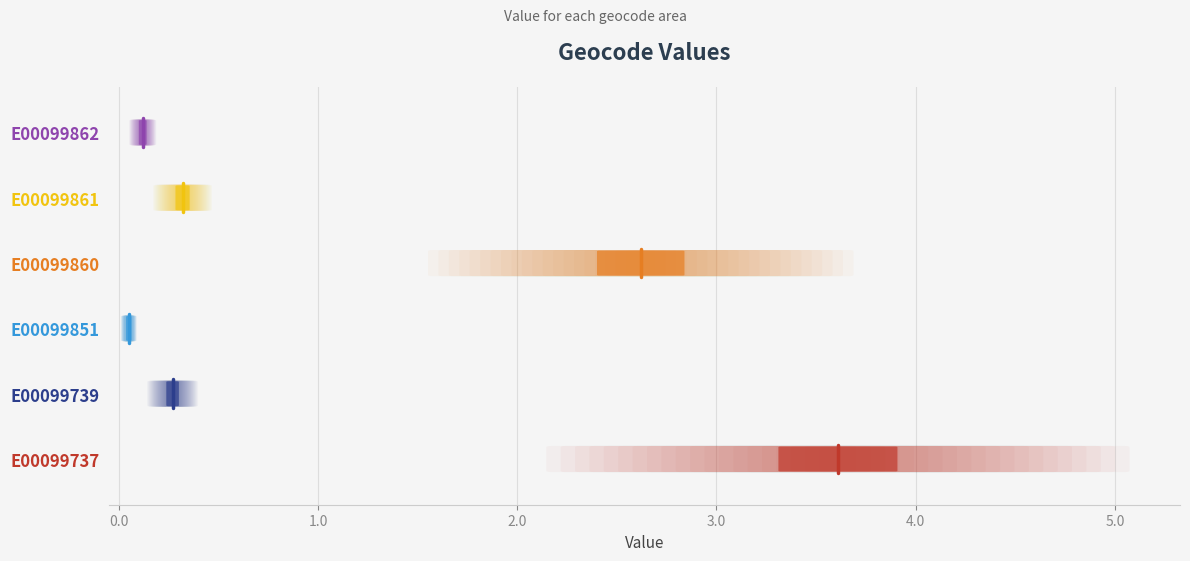

True or false: E00099862 has a value of 8.8 at 0.0.

False